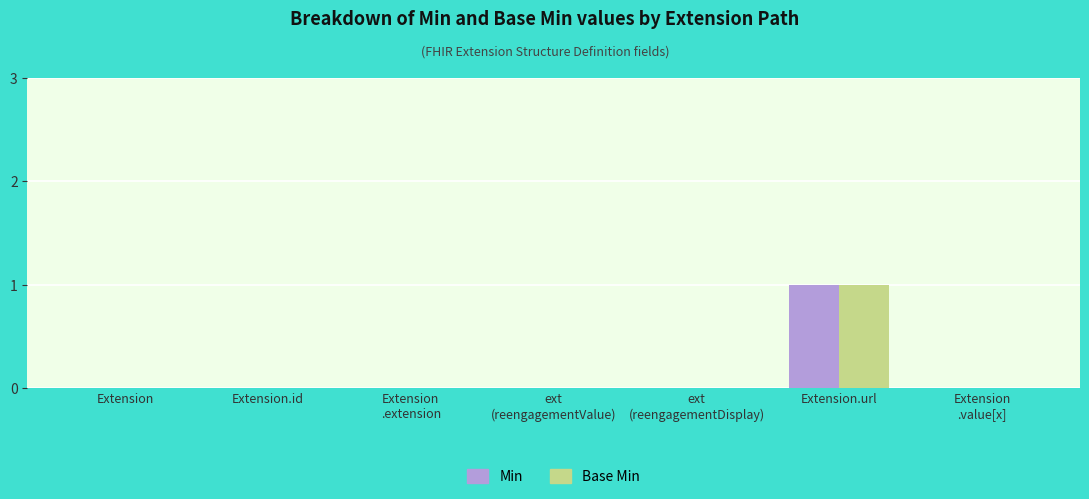

Reading left to right, extract all data points from this chart.

Min: Extension=0	Extension.id=0	Extension
.extension=0	ext
(reengagementValue)=0	ext
(reengagementDisplay)=0	Extension.url=1	Extension
.value[x]=0
Base Min: Extension=0	Extension.id=0	Extension
.extension=0	ext
(reengagementValue)=0	ext
(reengagementDisplay)=0	Extension.url=1	Extension
.value[x]=0